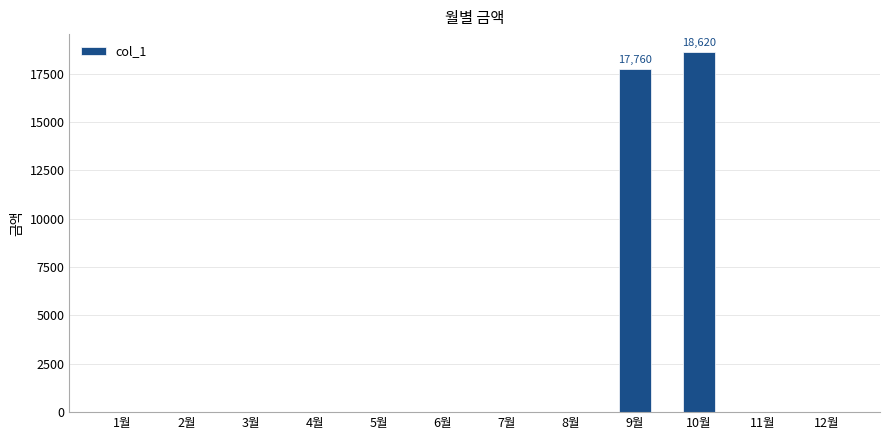

True or false: the data shows 9219 at 10월.

False